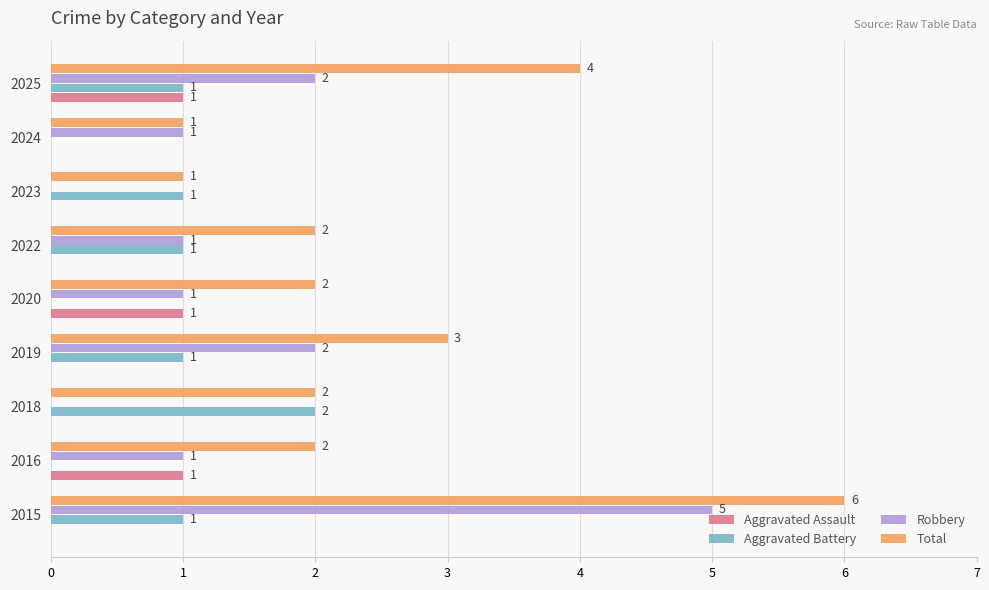

How many data points does each series have?

9